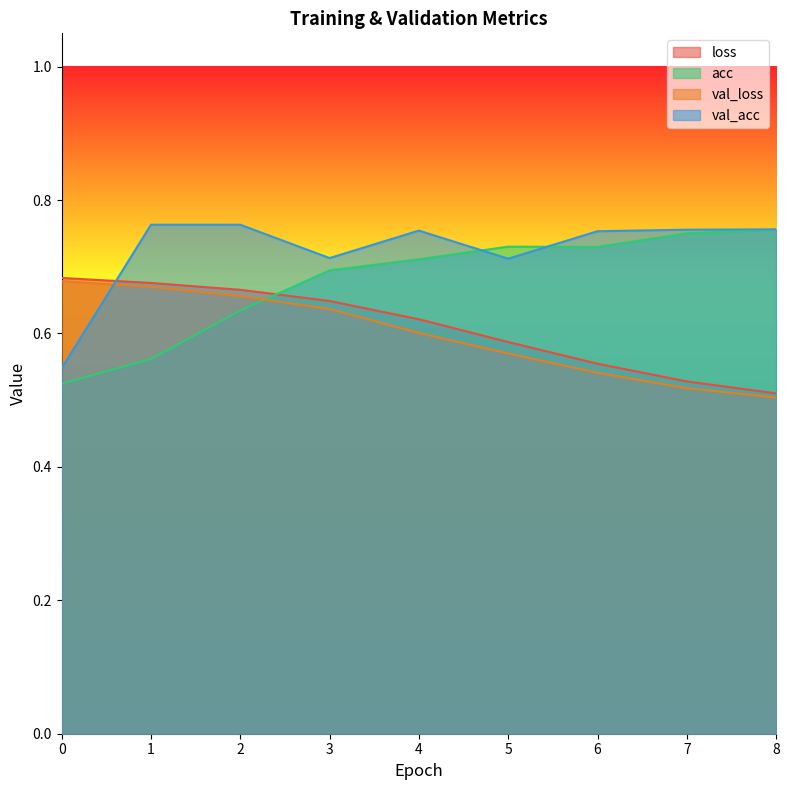

Is it true that val_acc equals 0.7 at 5?

True